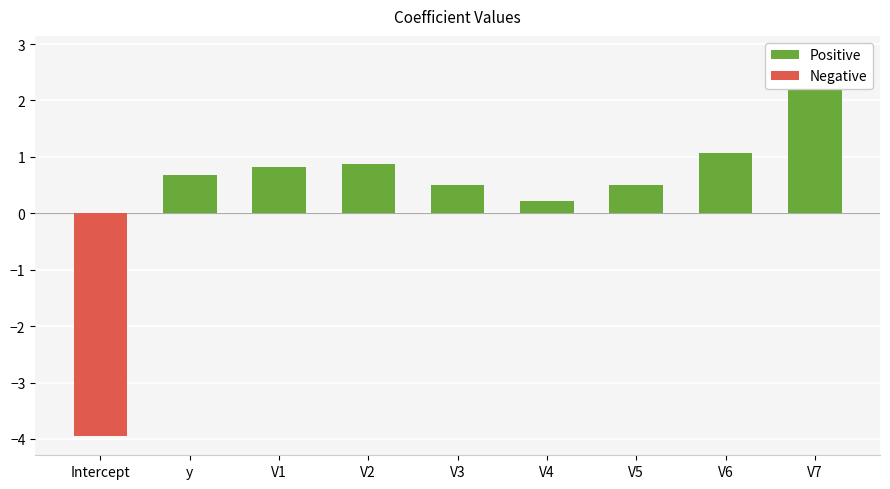

What is the greatest value displayed?

2.8